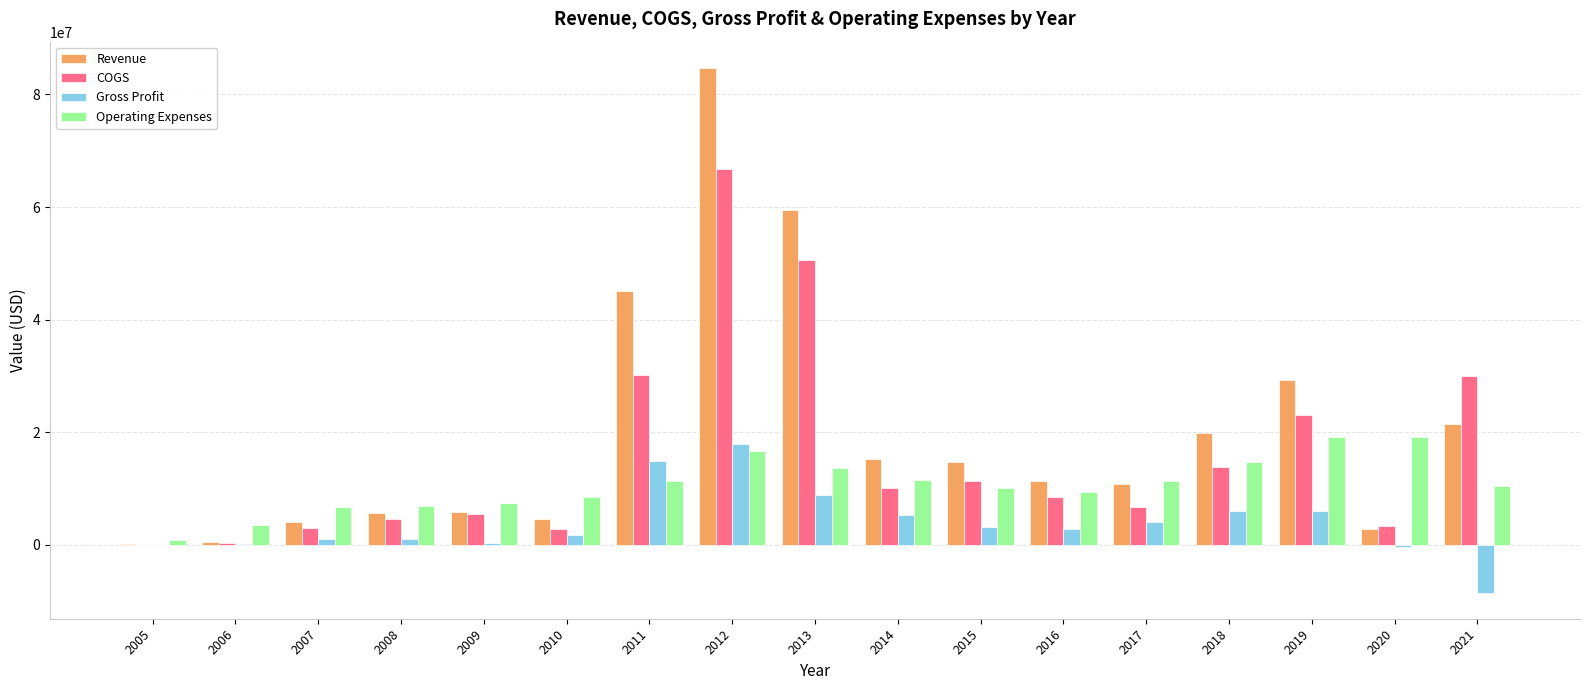

What is the highest value of the Gross Profit series?

17920000